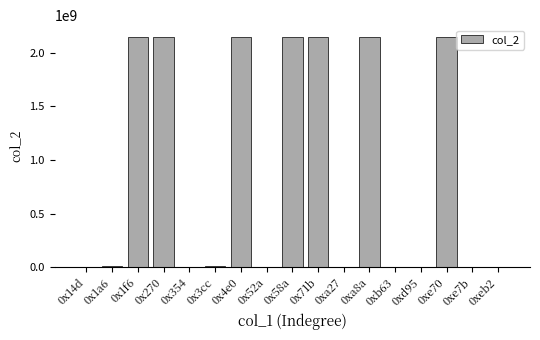

Is it true that the value at 0xeb2 is 13366?

True